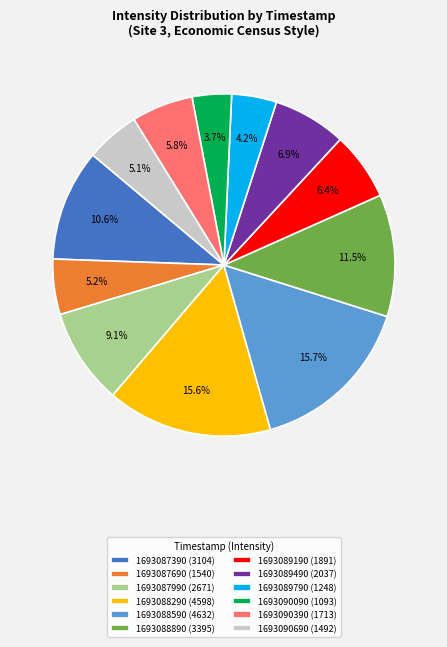

The 1693090090 slice represents 4% of the pie. True or false?

True